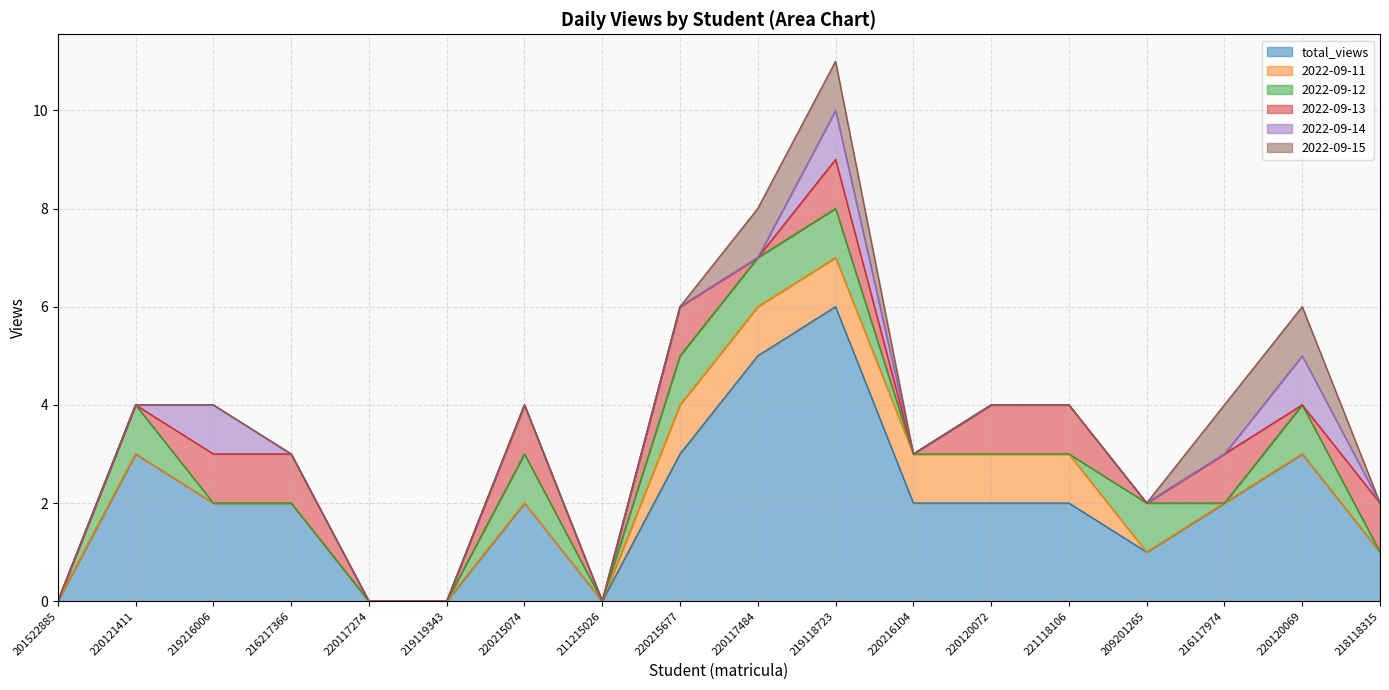

Read the 2022-09-13 value at 216117974.

1